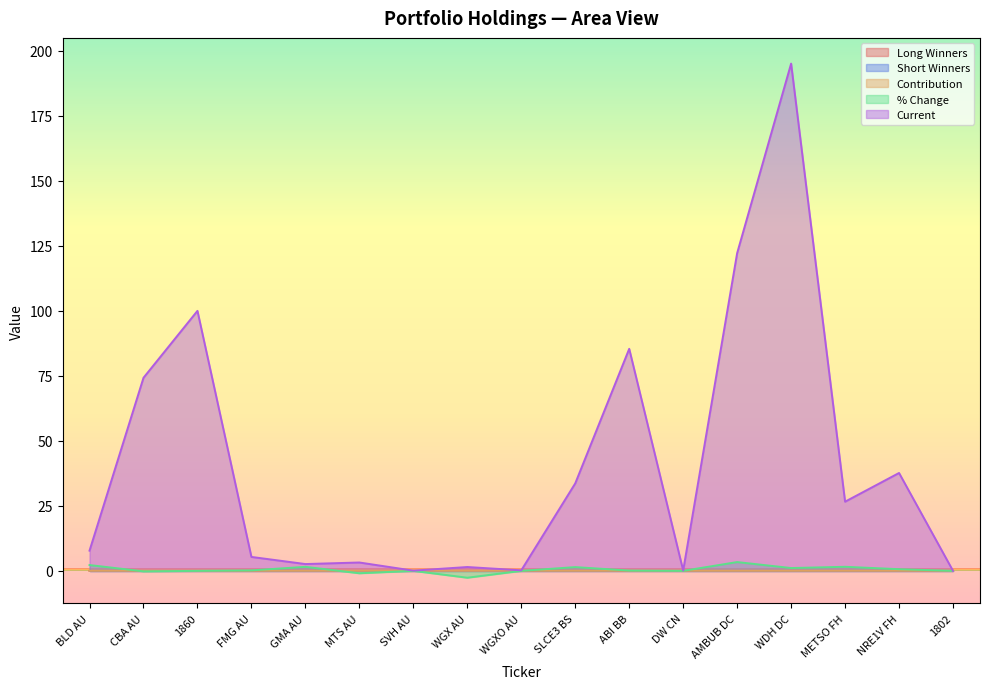

In Current, how many points are lower than both neighbors (excluding endpoints)?

5